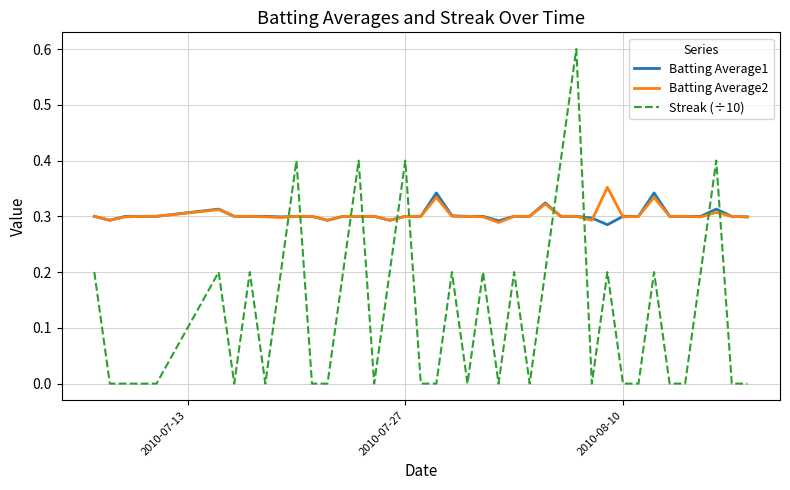

What is the highest value of the Streak (÷10) series?

0.6